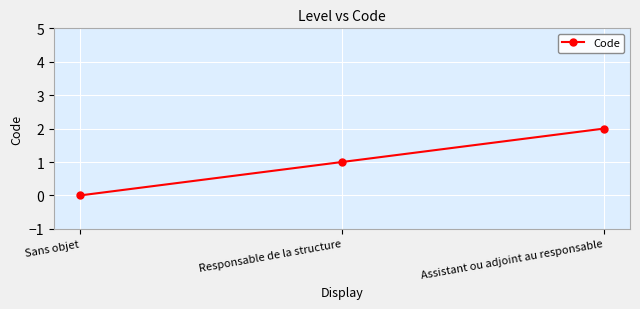

The chart shows a value of 0 at Sans objet. True or false?

True